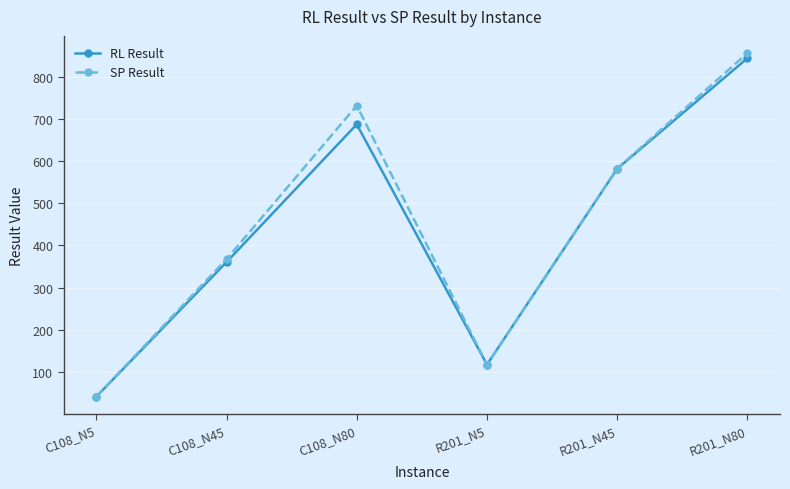

At which category does SP Result reach its first local valley?

R201_N5